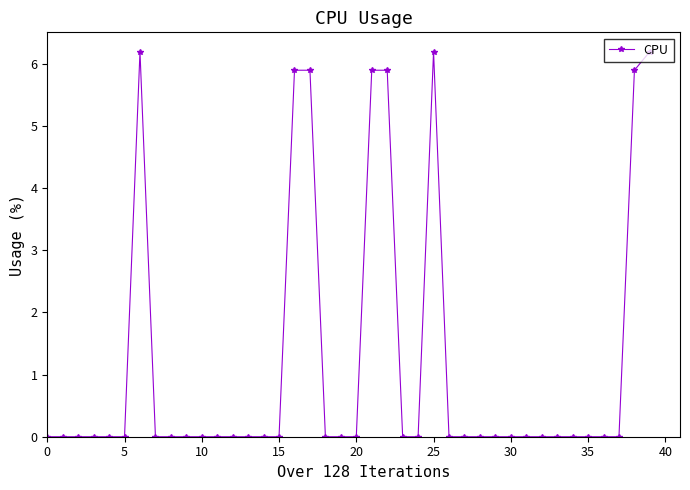

True or false: there are more than 0 points higher than both neighbors.

True